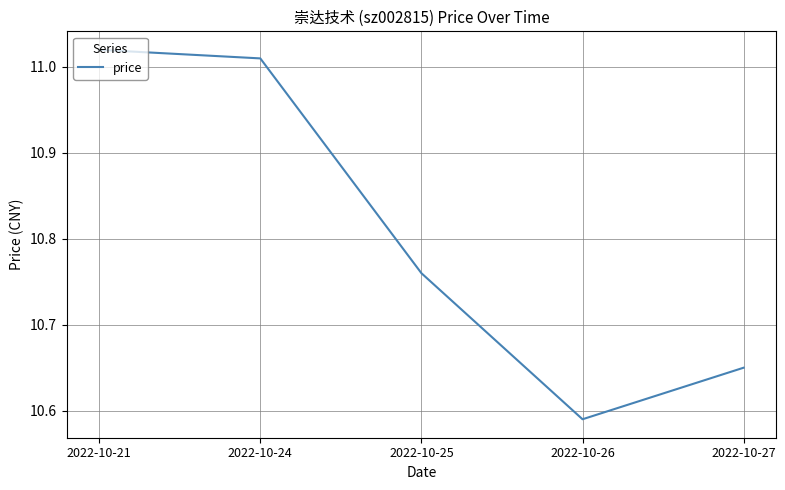

At which category does the chart reach its peak across all series?

2022-10-21